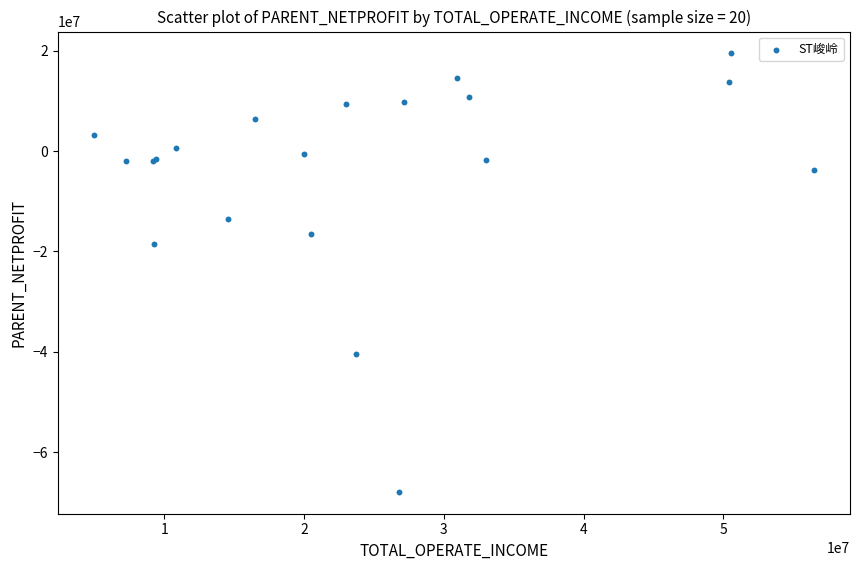

What Y value in the scatter plot is closest to -24215765?

-18531535.7